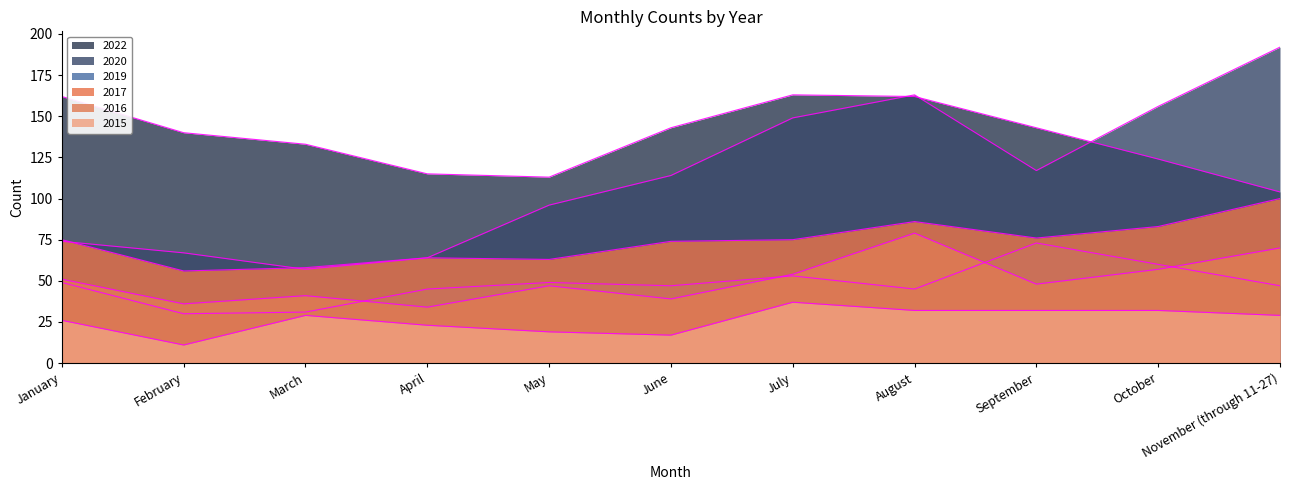

What is the minimum value for 2020?

57